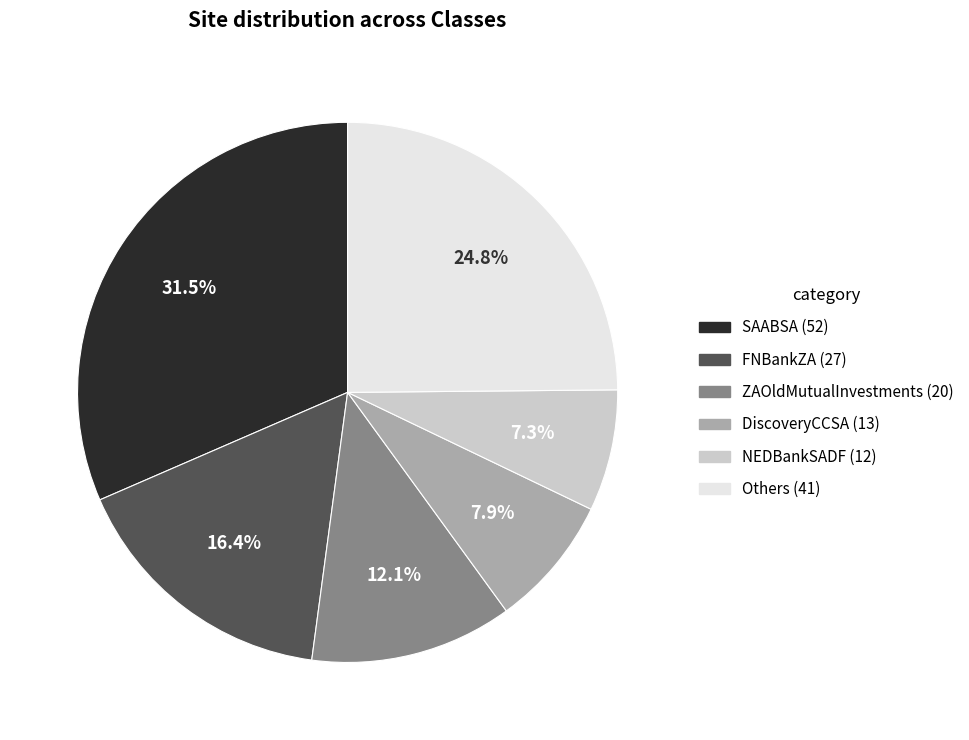

To the nearest percent, what is the average slice percentage?

17%